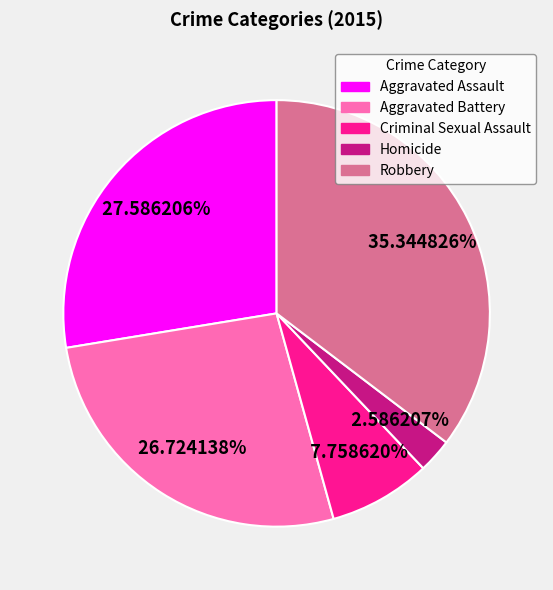

Which slice is the largest?

Robbery